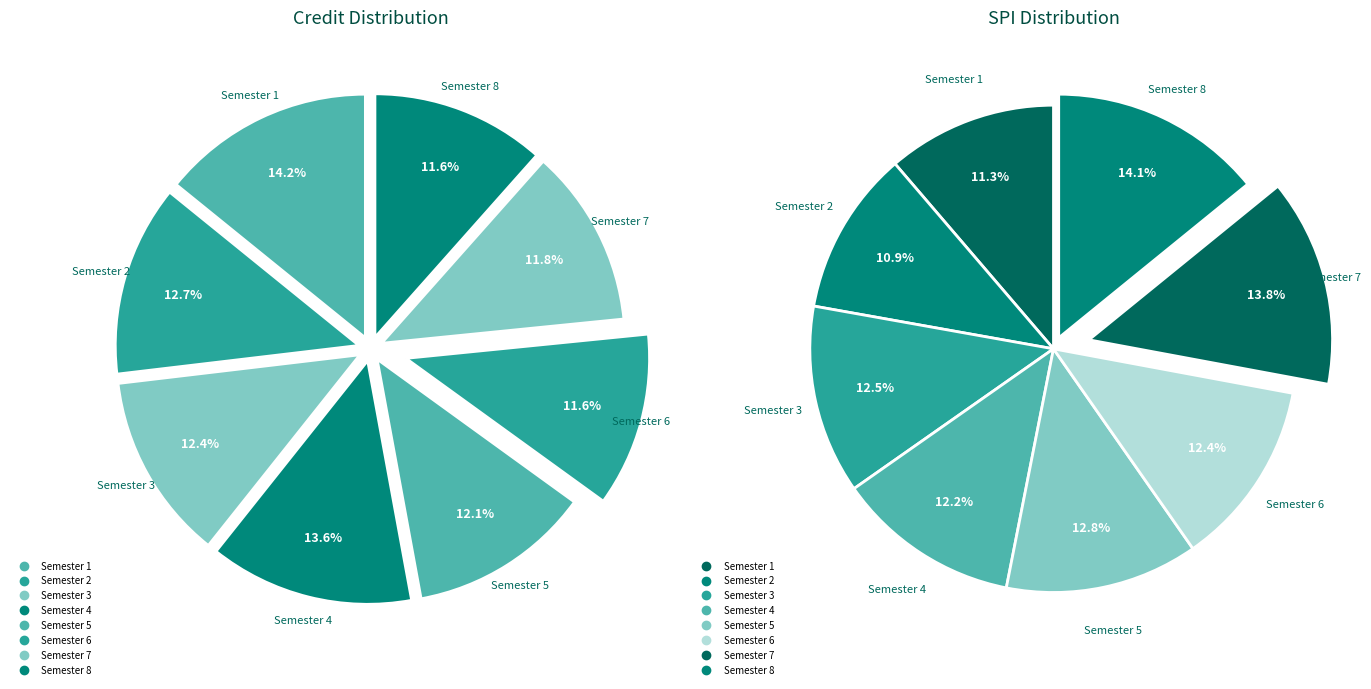

True or false: Semester 7 accounts for 17% of the total.

False